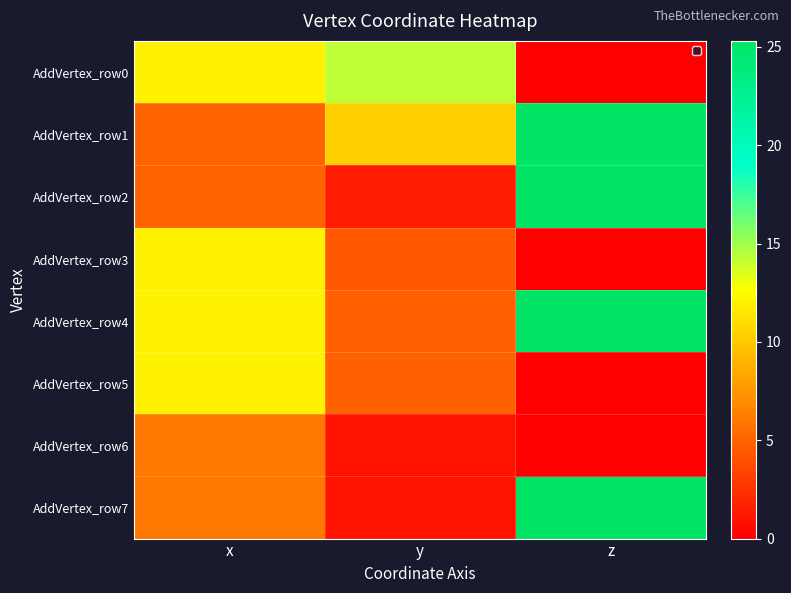

Count the number of data series in this chart.

8